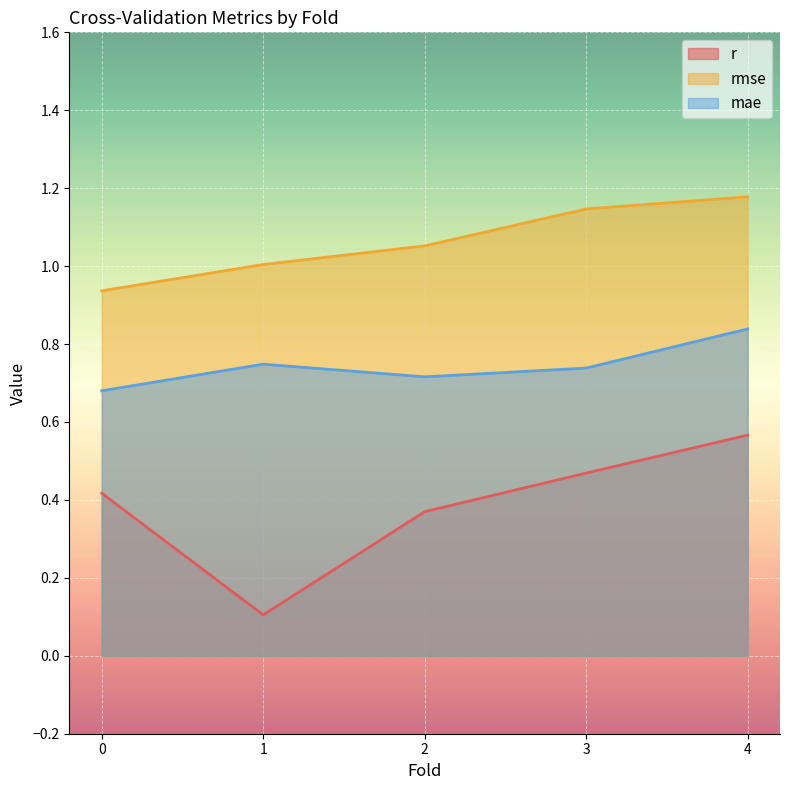

True or false: rmse and mae intersect in this chart.

False